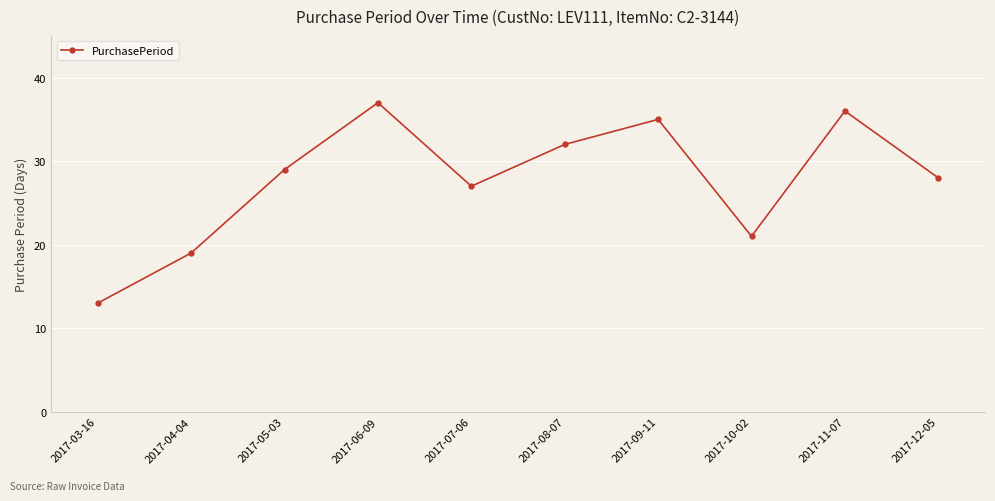

Is it true that the value at 2017-10-02 is 35?

False